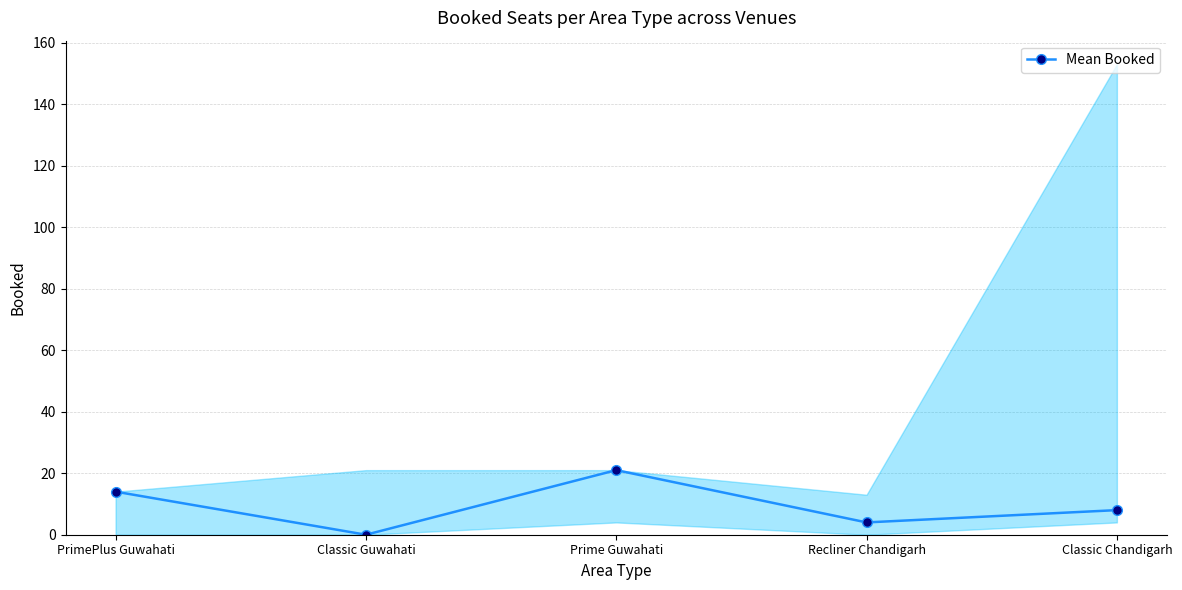

What is the average value?

9